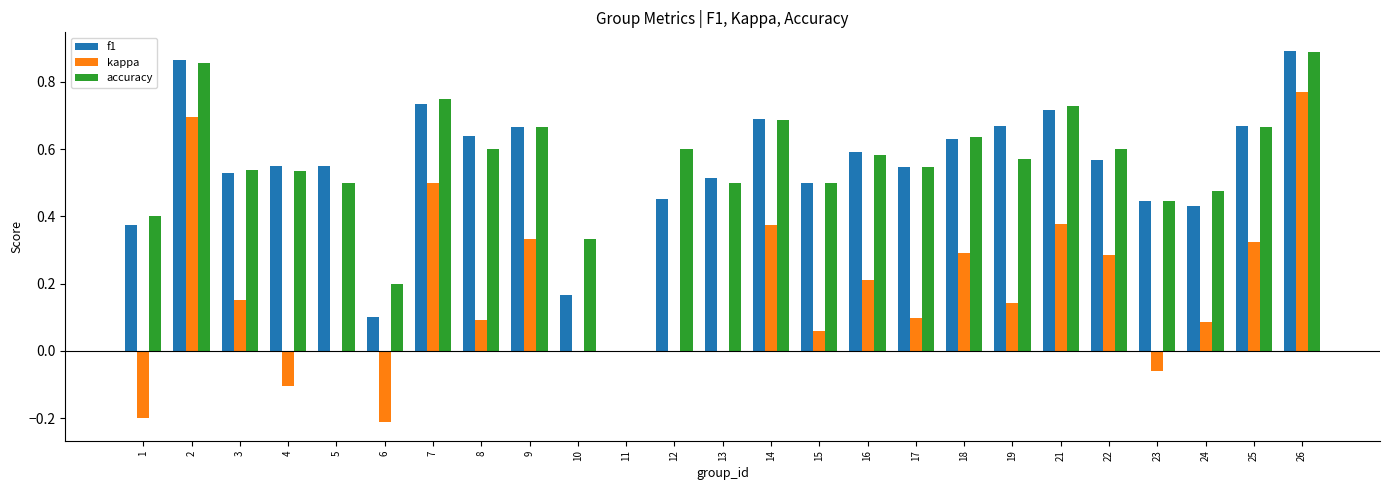

Which series changed the most between 7 and 17?

kappa